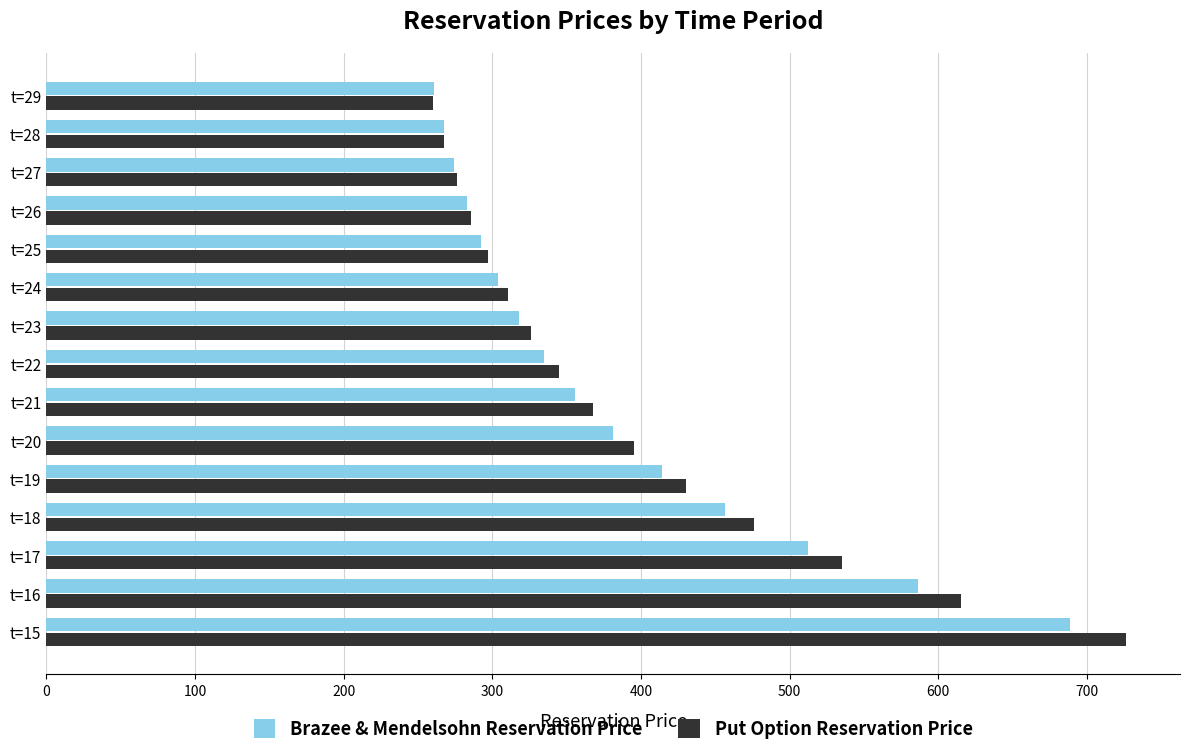

The Put Option Reservation Price series shows 570.2 at t=23. True or false?

False